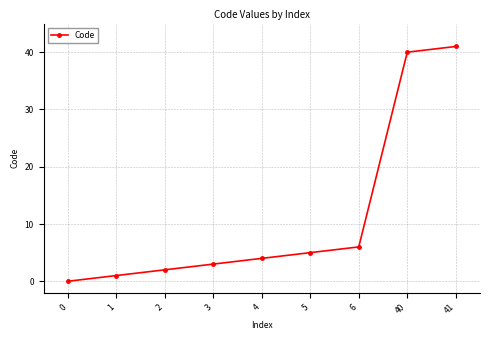

Does the chart have visible grid lines?

Yes